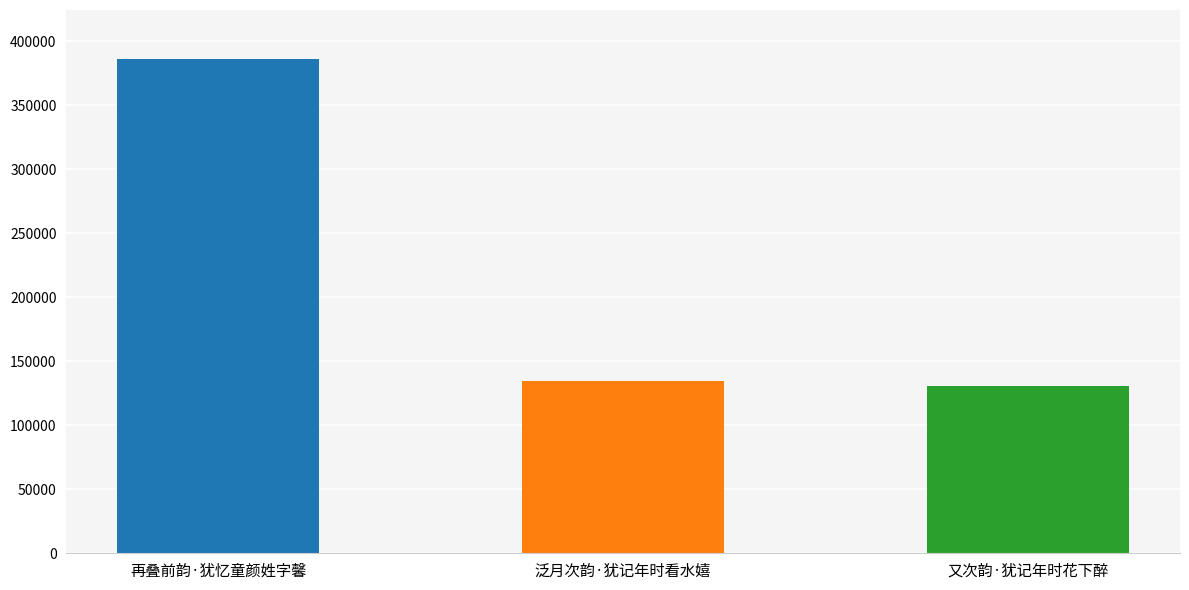

Rank the categories by value from lowest to highest.

又次韵·犹记年时花下醉, 泛月次韵·犹记年时看水嬉, 再叠前韵·犹忆童颜姓字馨